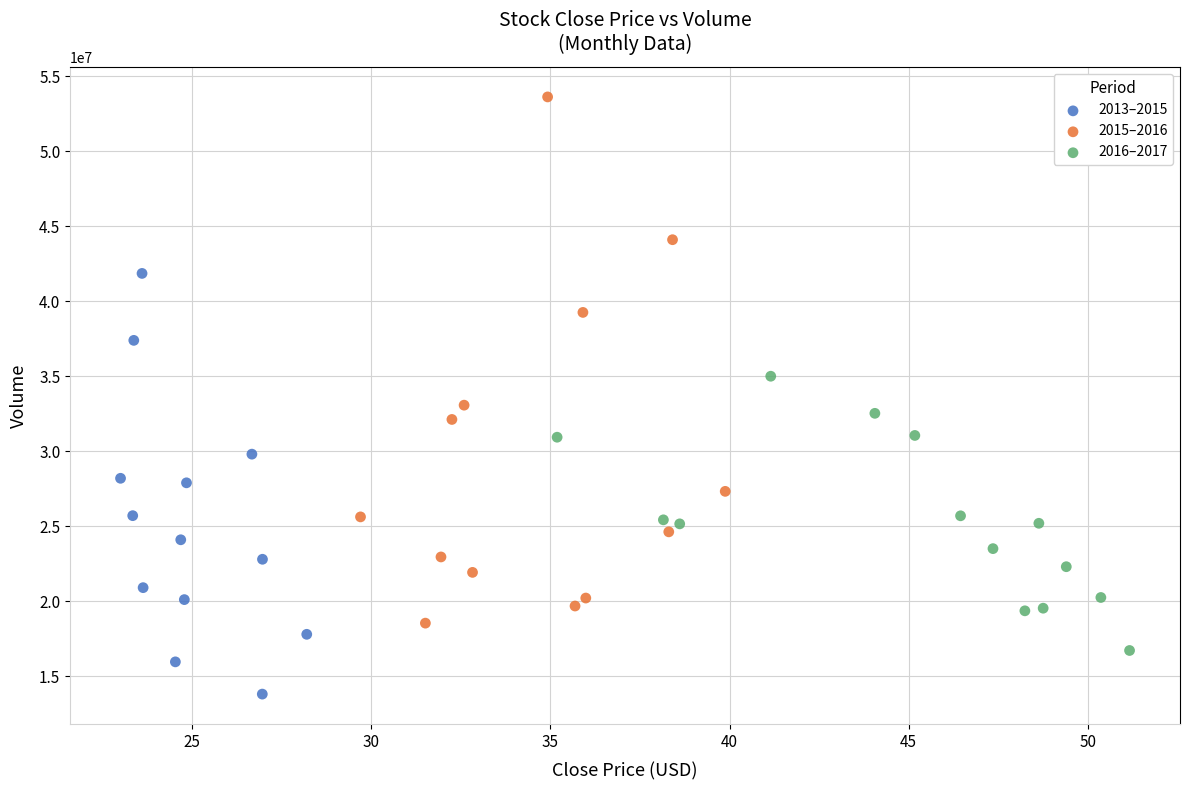

Which series has the widest spread of Y values?

2015–2016